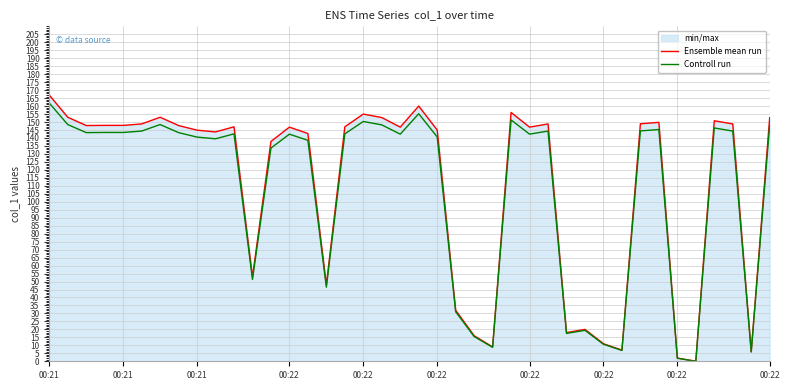

Does the chart display data point markers on the line(s)?

No